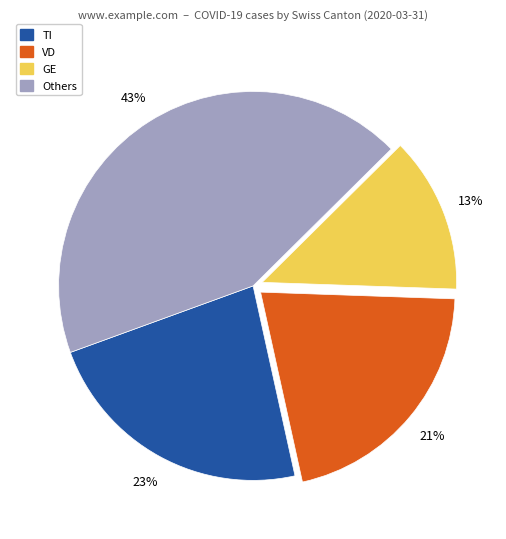

To the nearest percent, what is the difference between the largest and smallest slice percentages?

30%